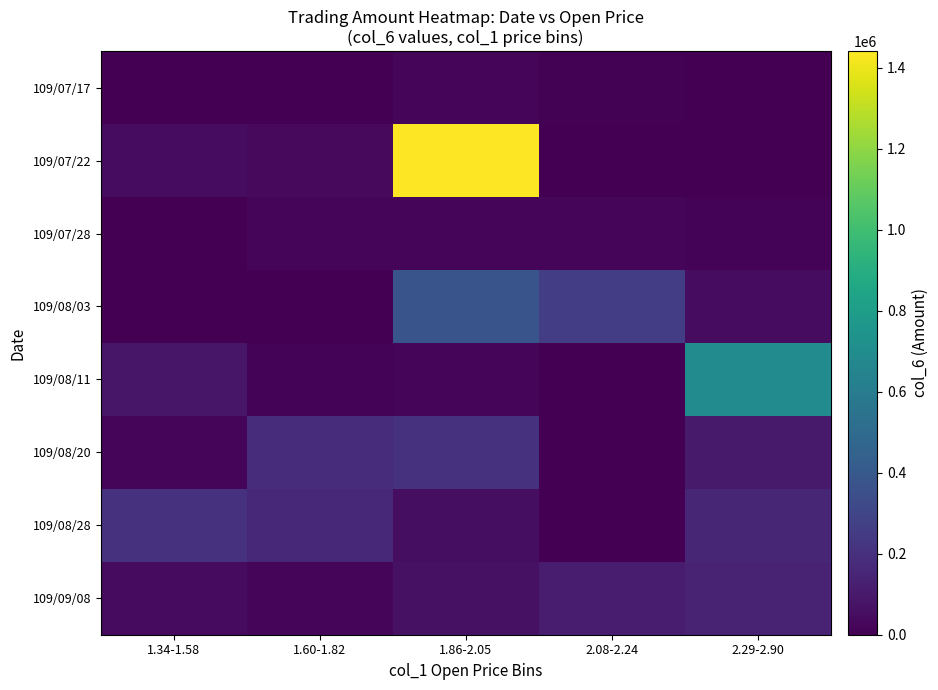

Rank the series by their maximum value, from lowest to highest.

109/07/28, 109/07/17, 109/09/08, 109/08/20, 109/08/28, 109/08/03, 109/08/11, 109/07/22